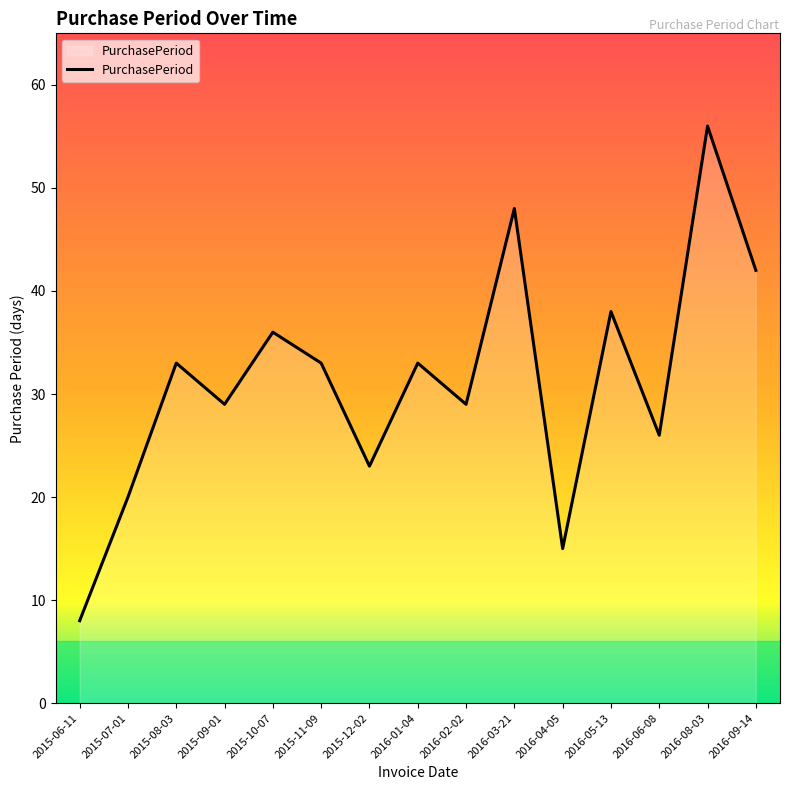

What is the difference between the values at 2015-11-09 and 2016-09-14?

9